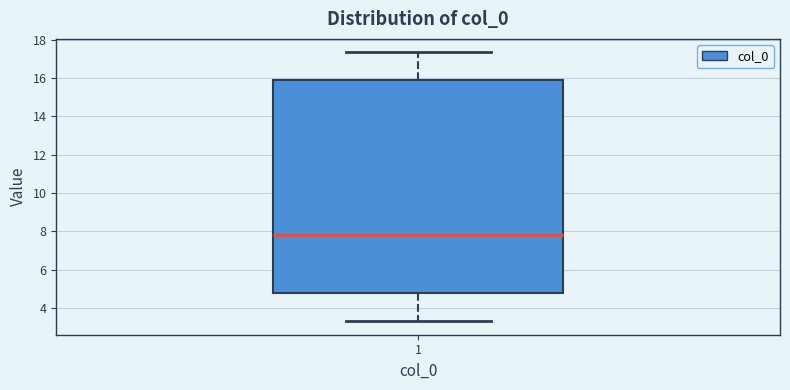

Read this box plot against the y-axis: the position of the median line, the range covered by the box, and the ends of both whiskers. The values are not printed on the chart, so give them approximately, as read against the axis.

median 7.8, box 4.8 to 15.8, whiskers 3.4 to 17.4